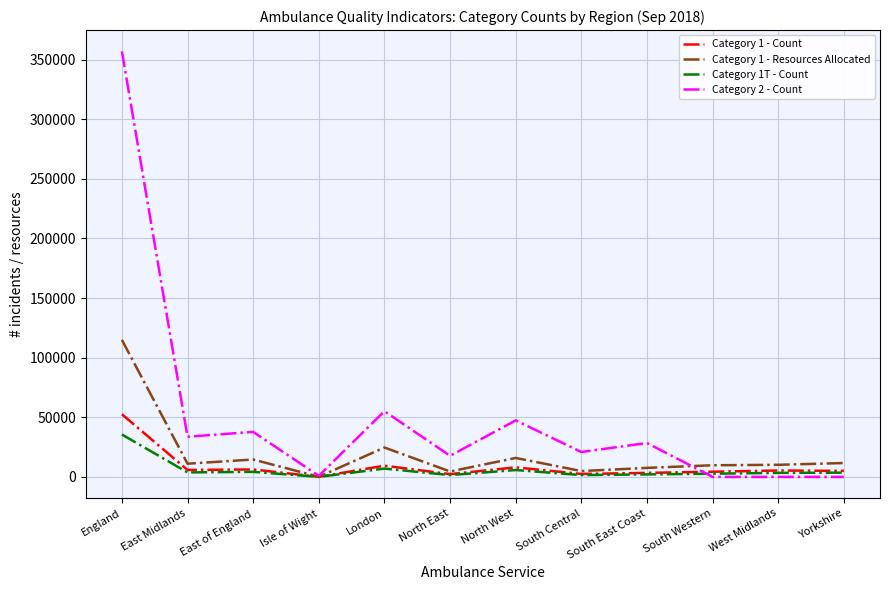

Is it true that Category 1 - Resources Allocated equals 40787 at London?

False